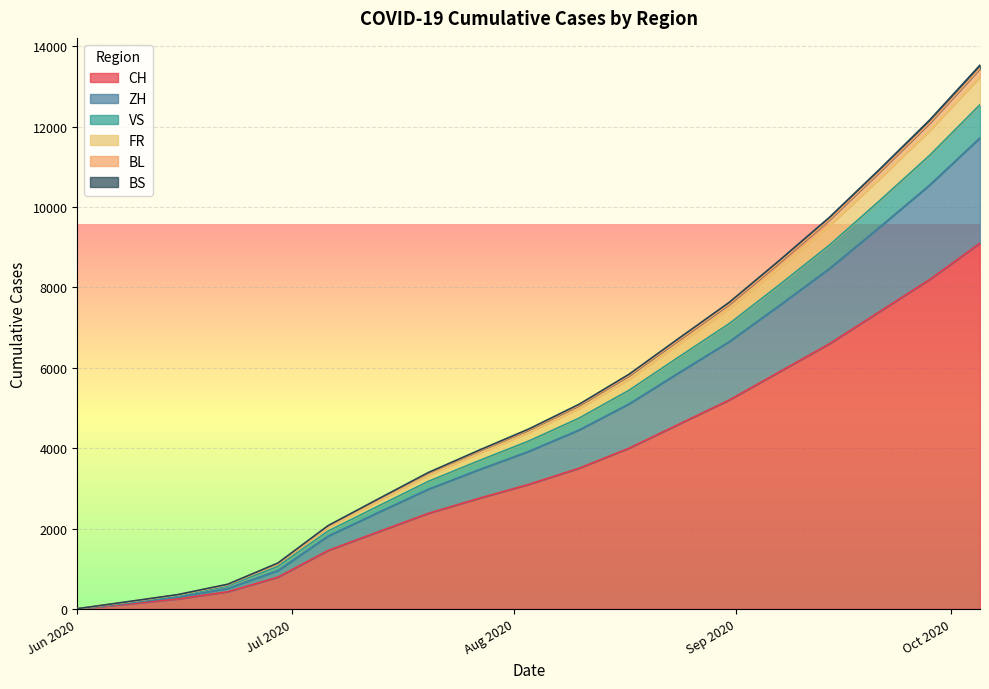

True or false: VS and CH cross at least once.

False